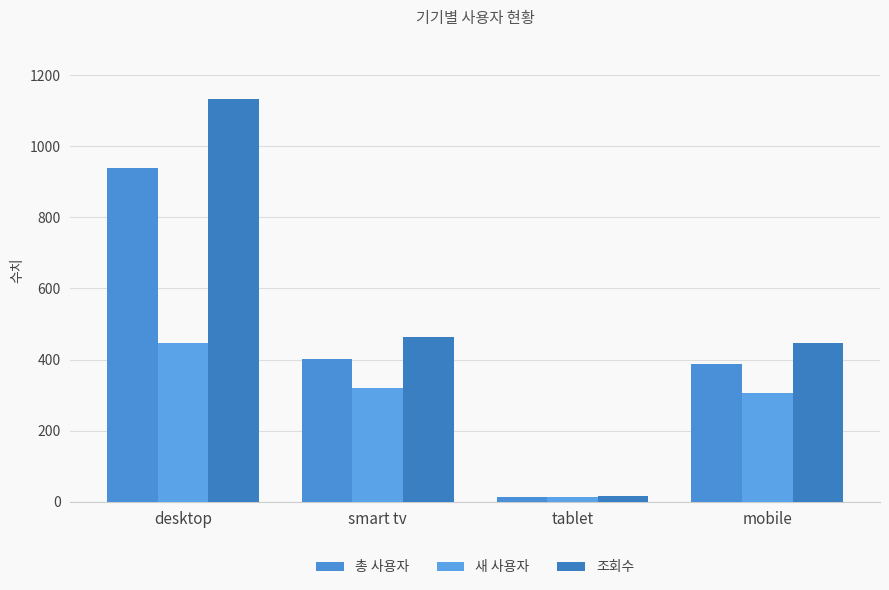

What are all the series names shown in the legend?

총 사용자, 새 사용자, 조회수